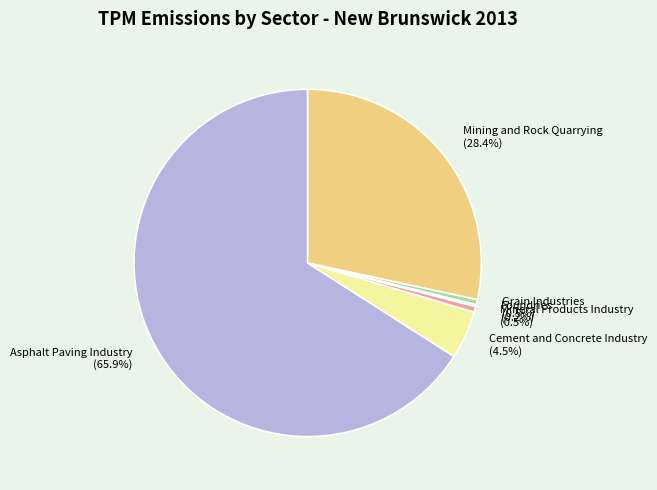

Which slice is the largest?

Asphalt Paving Industry